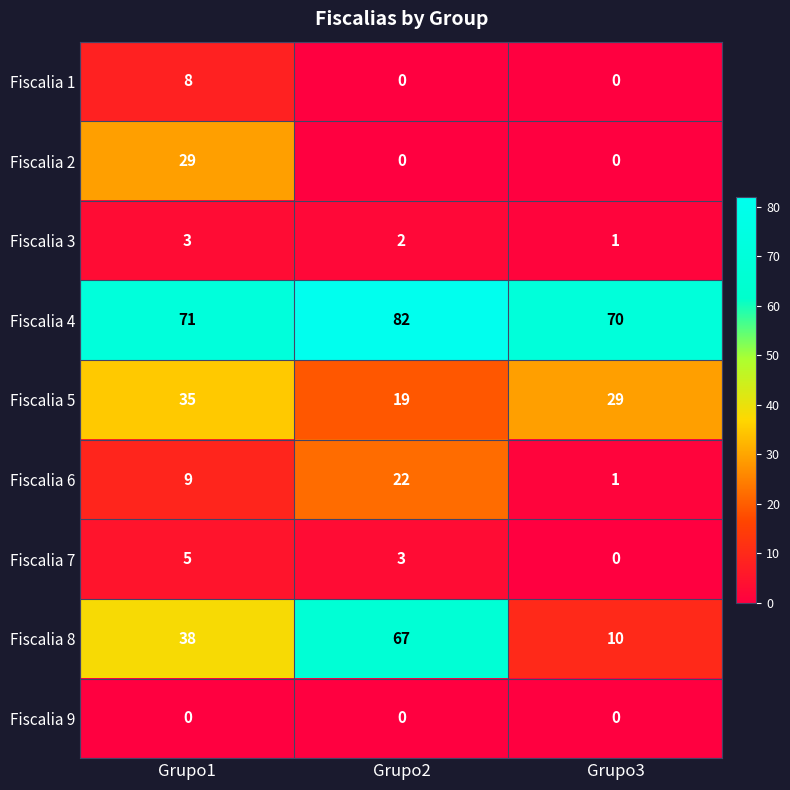

Count the number of categories in the chart.

3